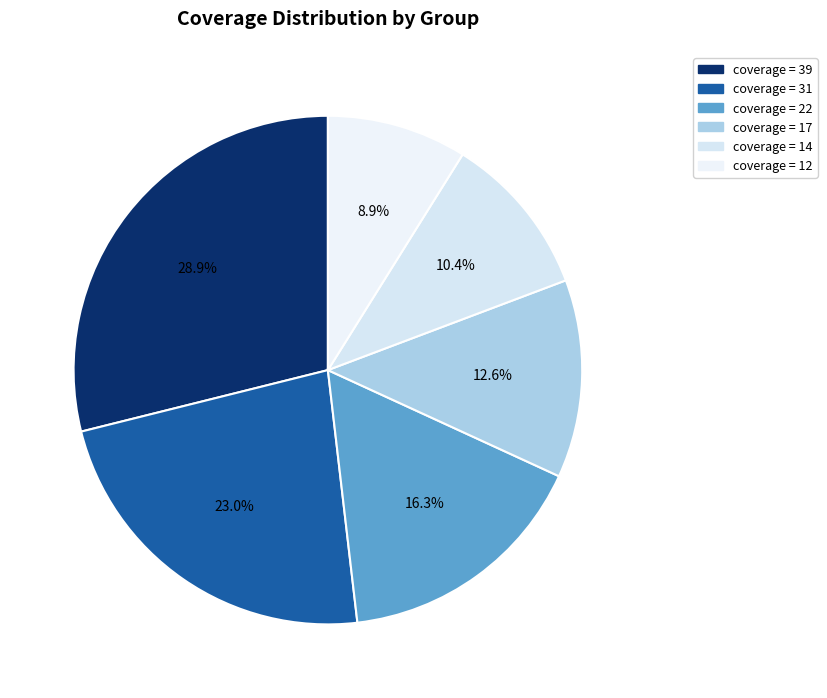

To the nearest percent, what is the average slice percentage?

17%